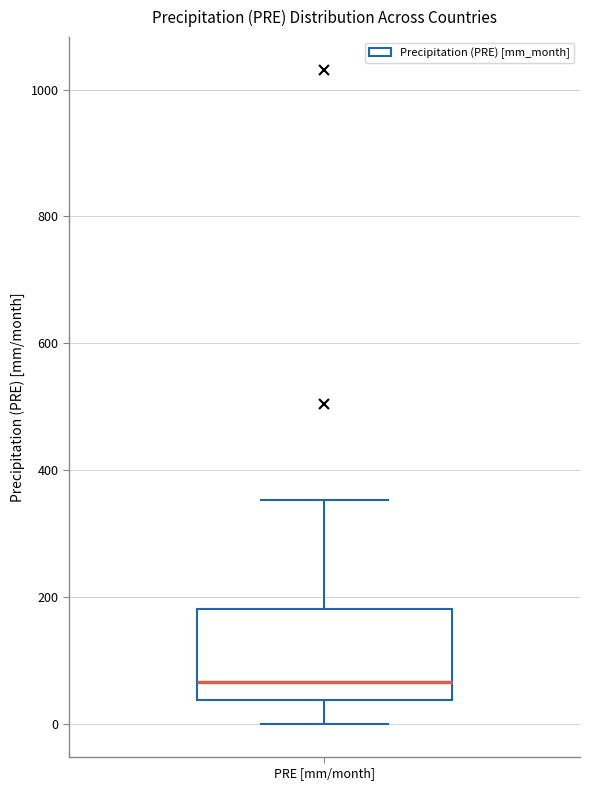

Transcribe this box plot: give where the median line is, the range the box spans, and where the two whiskers end, as read against the y-axis. The values are not printed on the chart, so give them approximately, as read against the axis.

median 60, box 40 to 180, whiskers 0 to 360